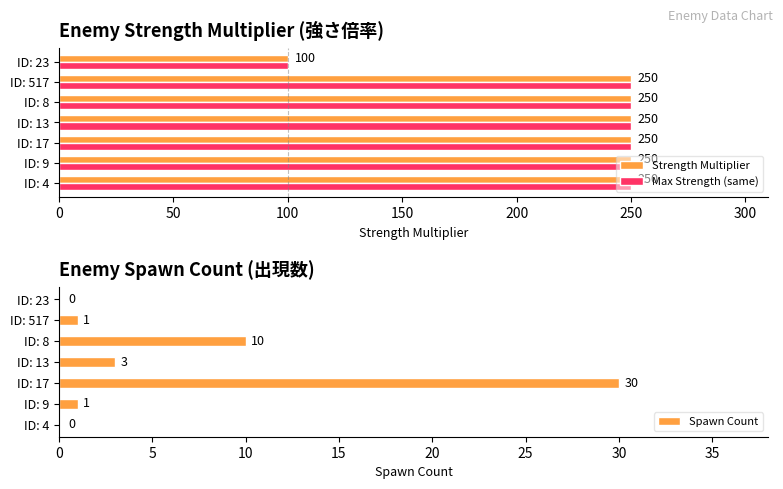

What is the sum of the Spawn Count values at ID: 23 and ID: 517?

1